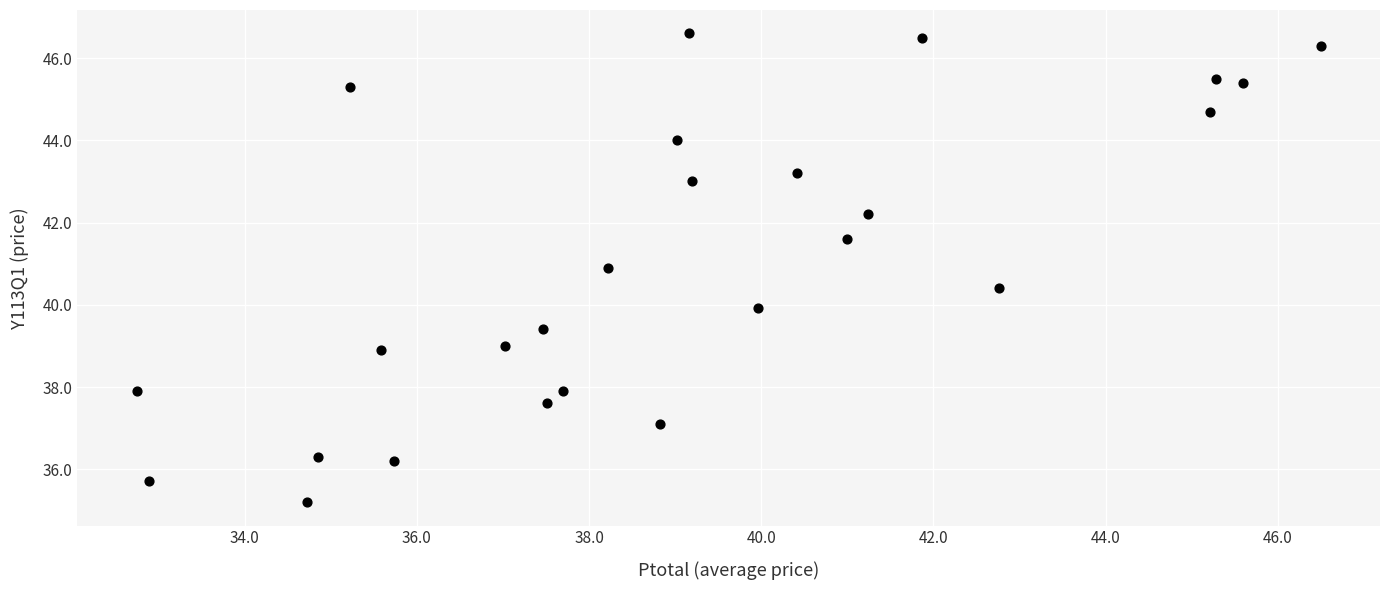

What is the range of X values (max minus min)?

13.8